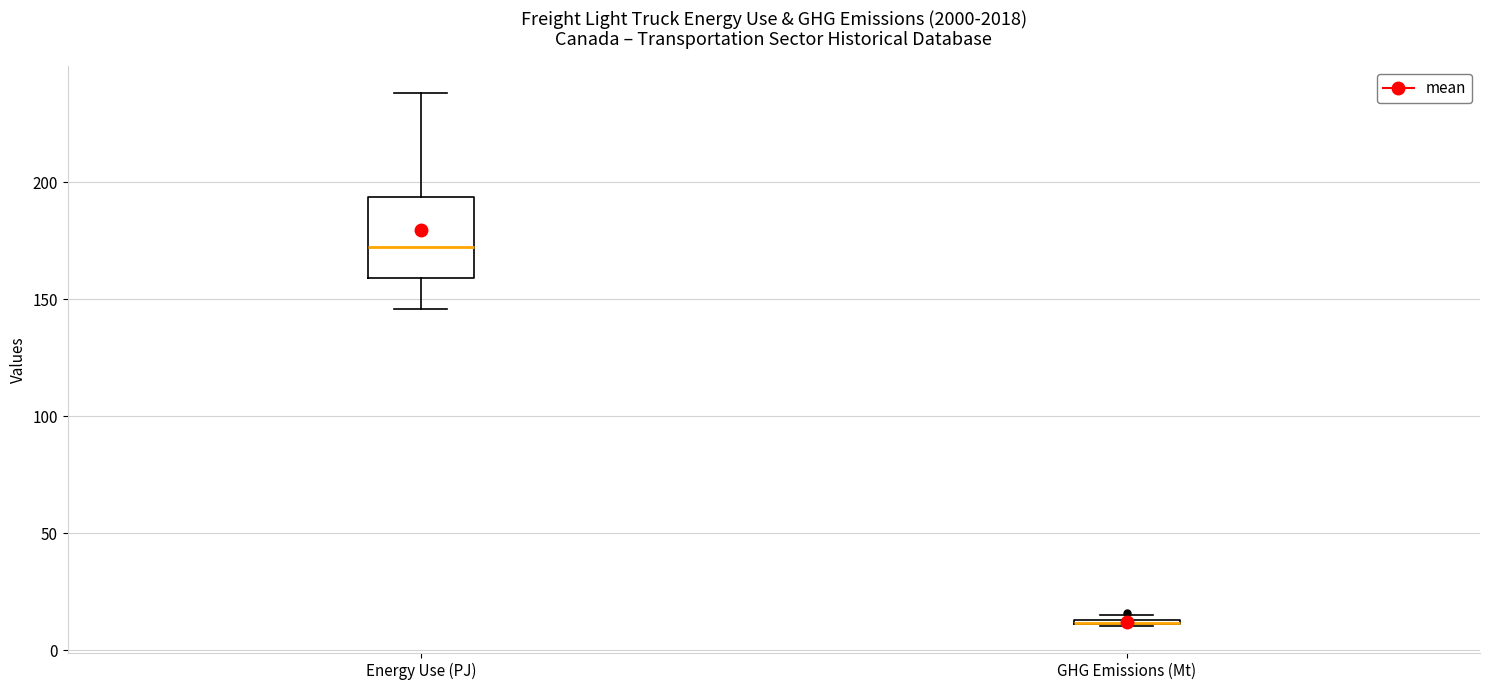

Where does the upper whisker of the box for Energy Use (PJ) end on the y-axis? The values are not printed on the chart, so give them approximately, as read against the axis.

240